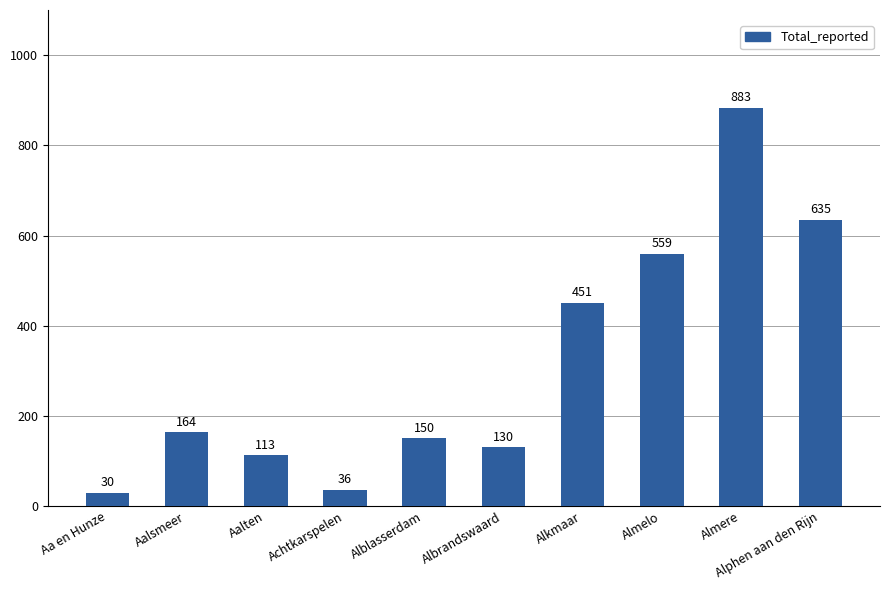

True or false: the data shows 164 at Aalsmeer.

True